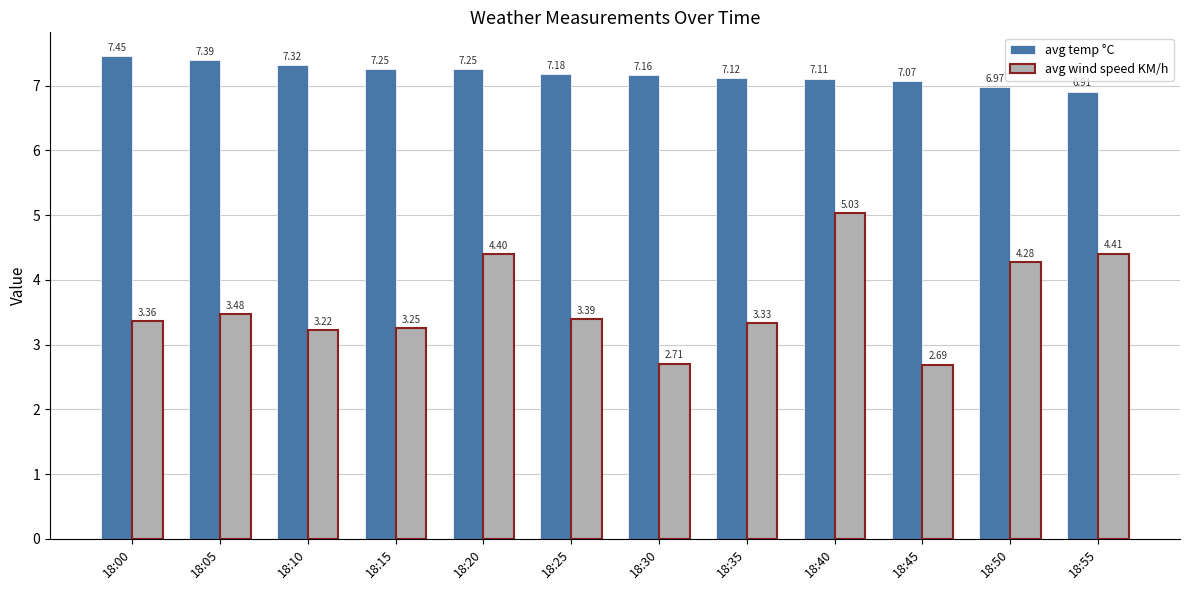

What is the difference between the avg wind speed KM/h values at 18:55 and 18:40?

0.6